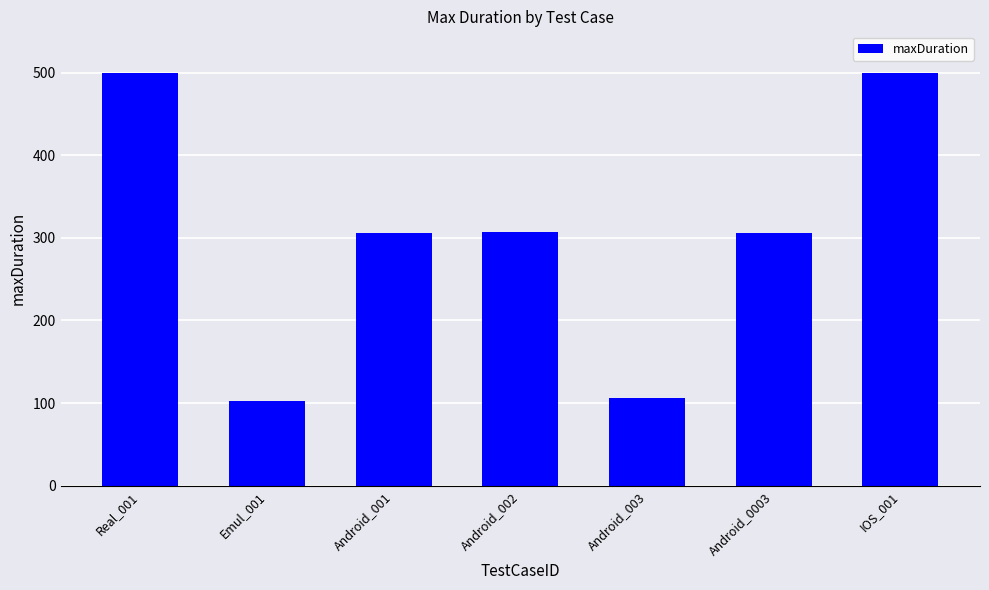

Approximately how many times larger is the value at Android_001 compared to Real_001?

0.6